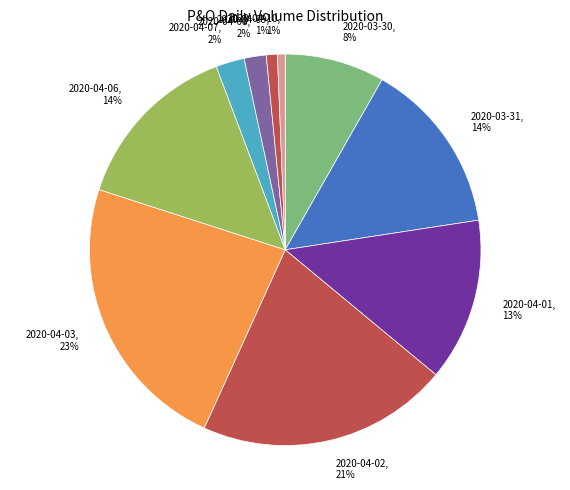

How many slices are in this pie chart?

10